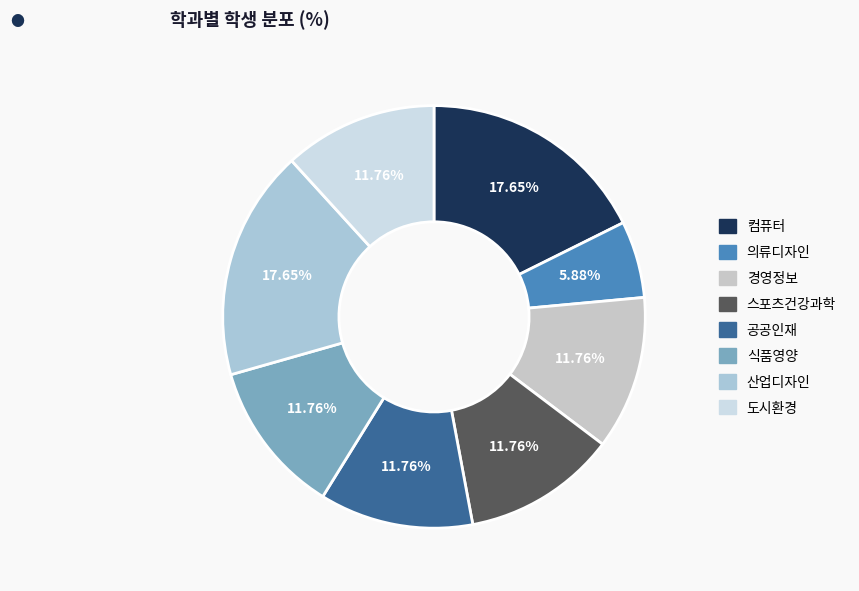

Combined, what portion of the pie is 산업디자인 and 컴퓨터?

35.3%